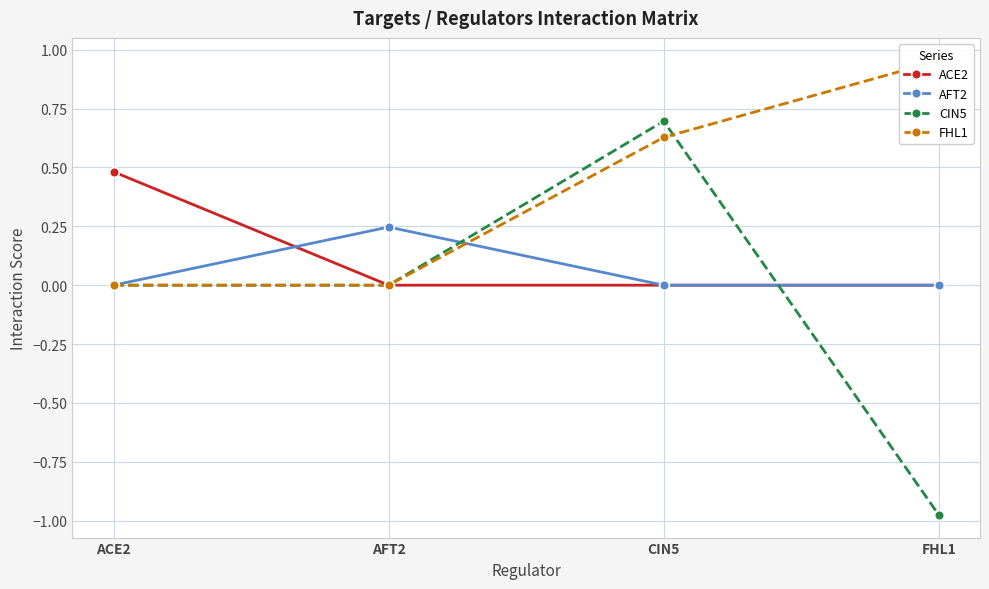

At how many categories does at least one series exceed 0?

4